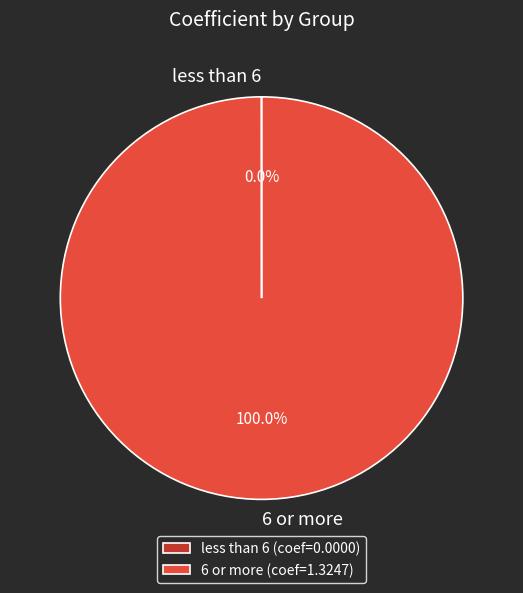

Does 6 or more account for over 50% of the chart?

Yes